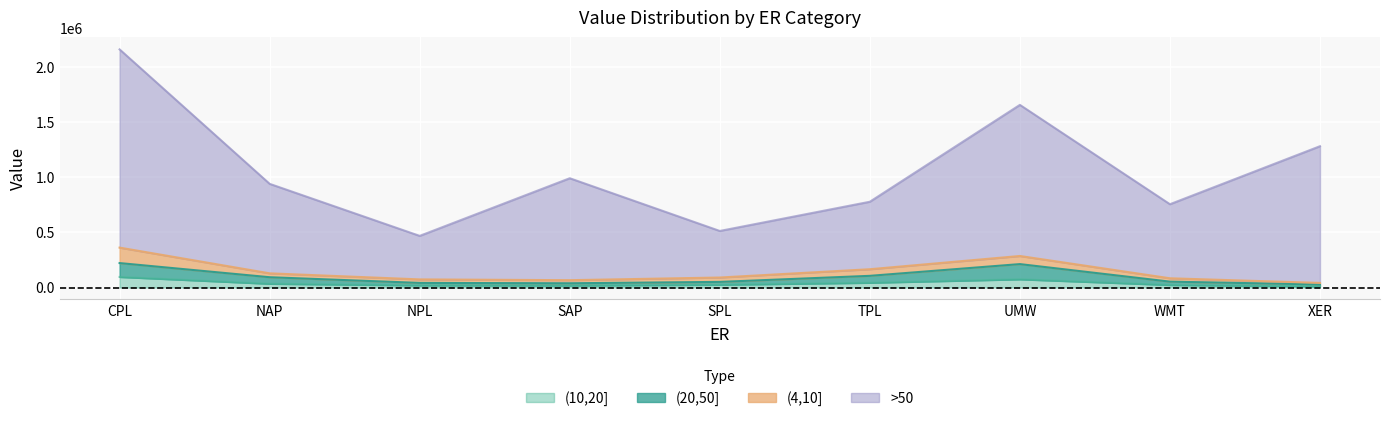

How many lines are shown in the chart?

4